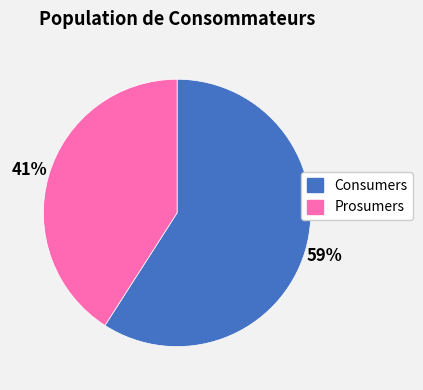

Between Consumers and Prosumers, which is larger?

Consumers